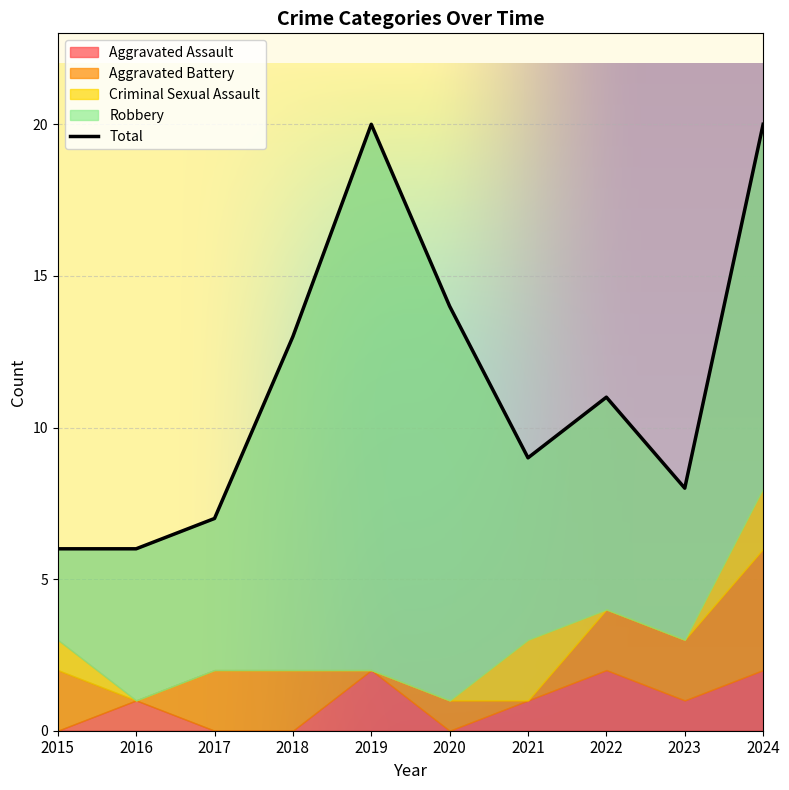

Which series has the largest total across all categories?

Total